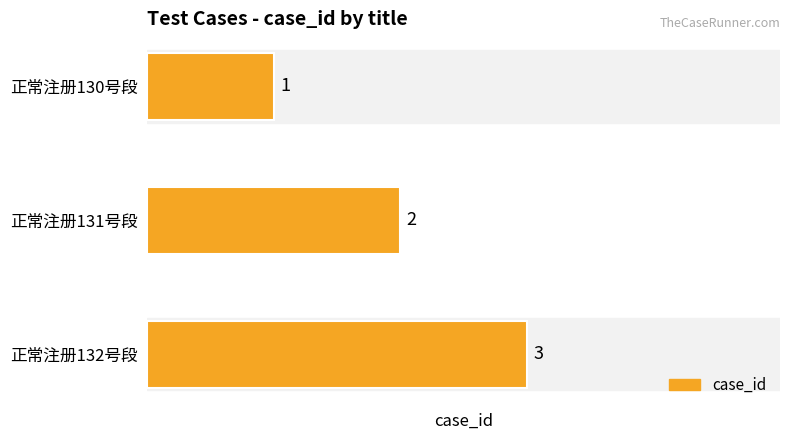

What is the label of the 3rd bar from the bottom?

正常注册130号段